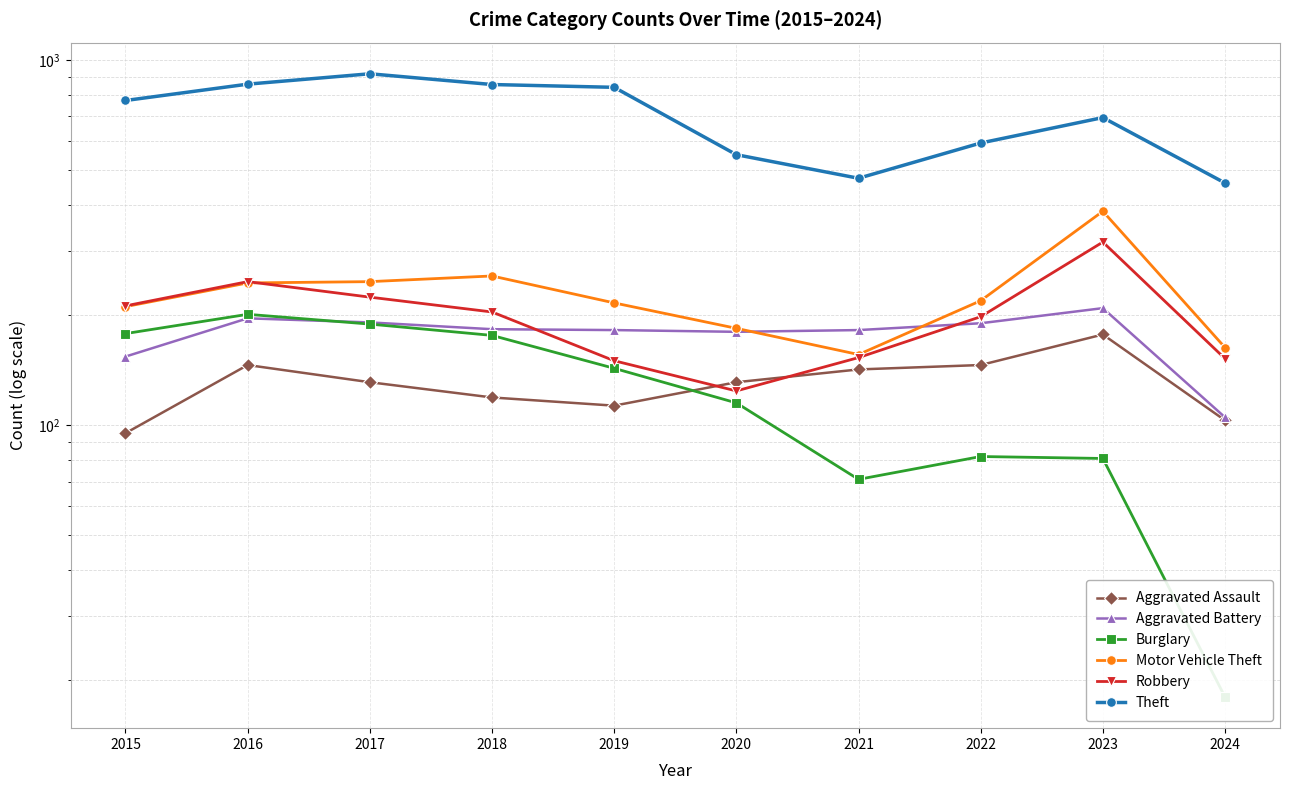

What is the difference between the maximum and second lowest values in the Motor Vehicle Theft series?

222